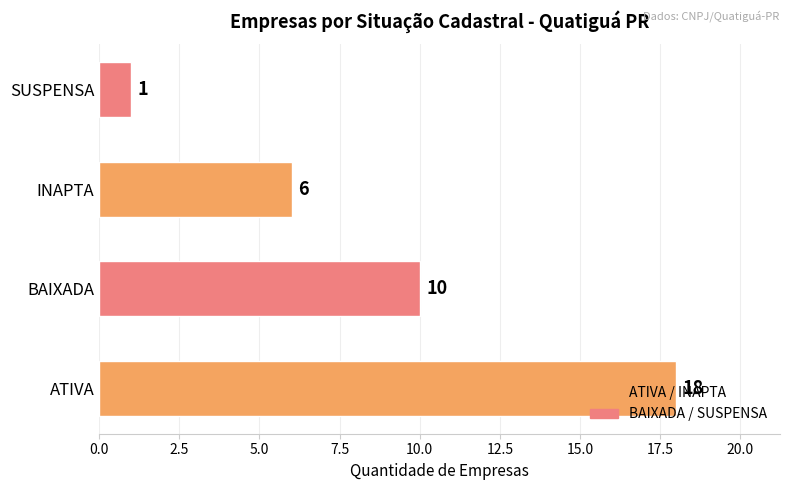

Are the bars grouped side by side (vs. stacked)?

No